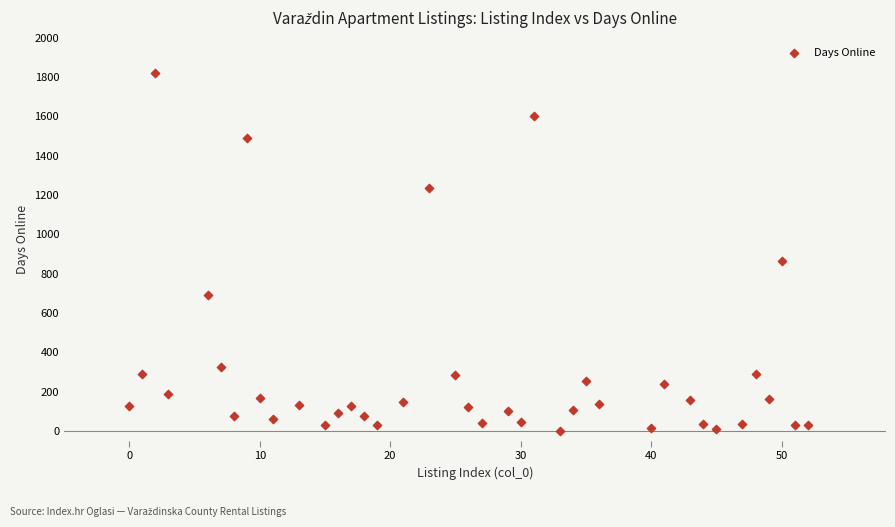

What Y value in the scatter plot is closest to 911?

864